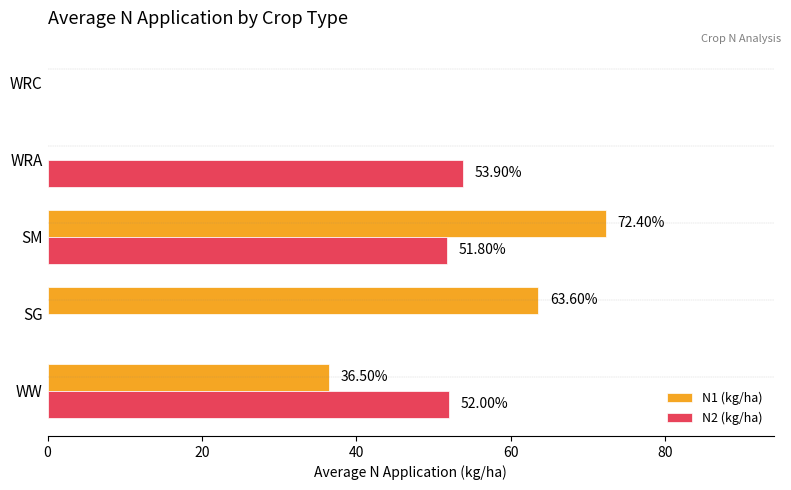

Which category has the highest value in the N2 (kg/ha) series?

WRA